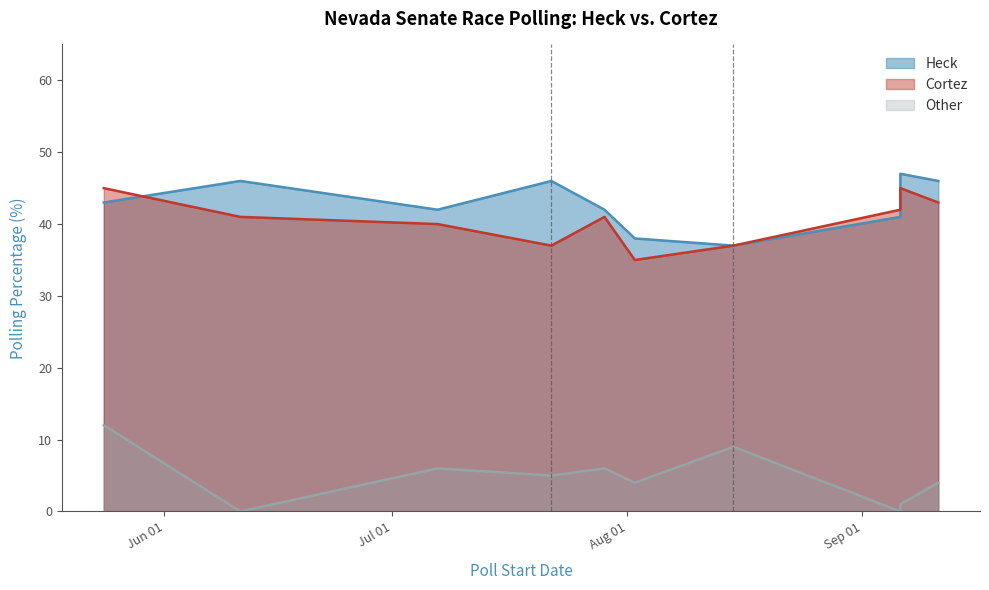

What is the highest value of the Other series?

12